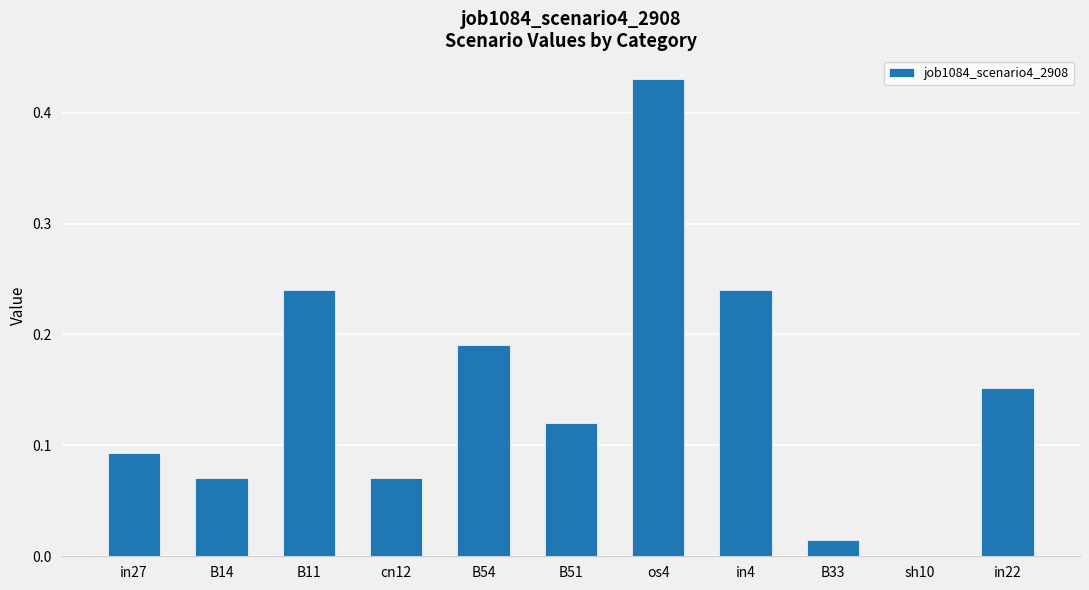

What is the sum of all values?

1.6